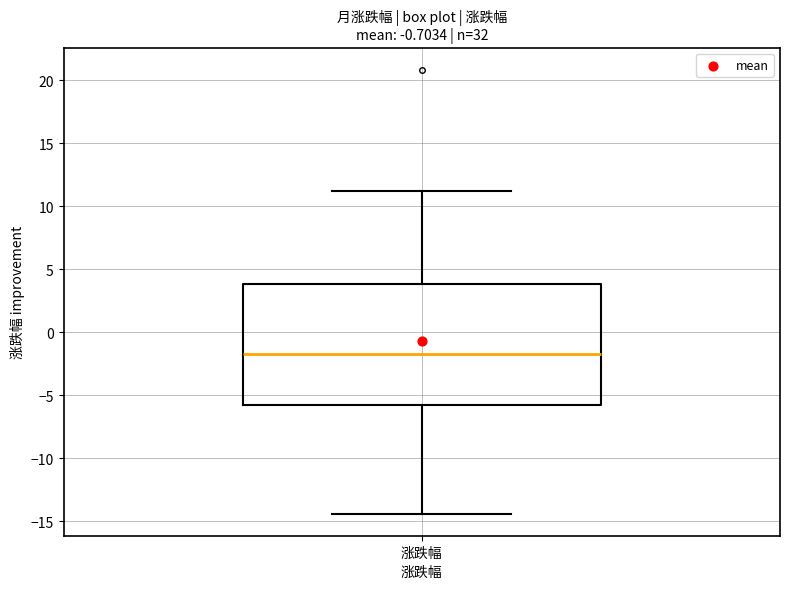

Transcribe this box plot: give where the median line is, the range the box spans, and where the two whiskers end, as read against the y-axis. The values are not printed on the chart, so give them approximately, as read against the axis.

median -1.5, box -5.5 to 4.0, whiskers -14.5 to 11.0